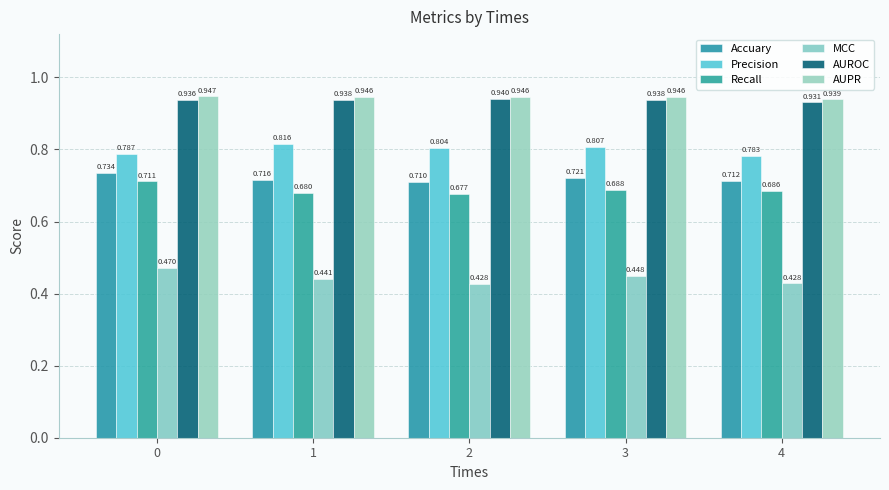

The value of Accuary at 2 is 0.7. True or false?

True